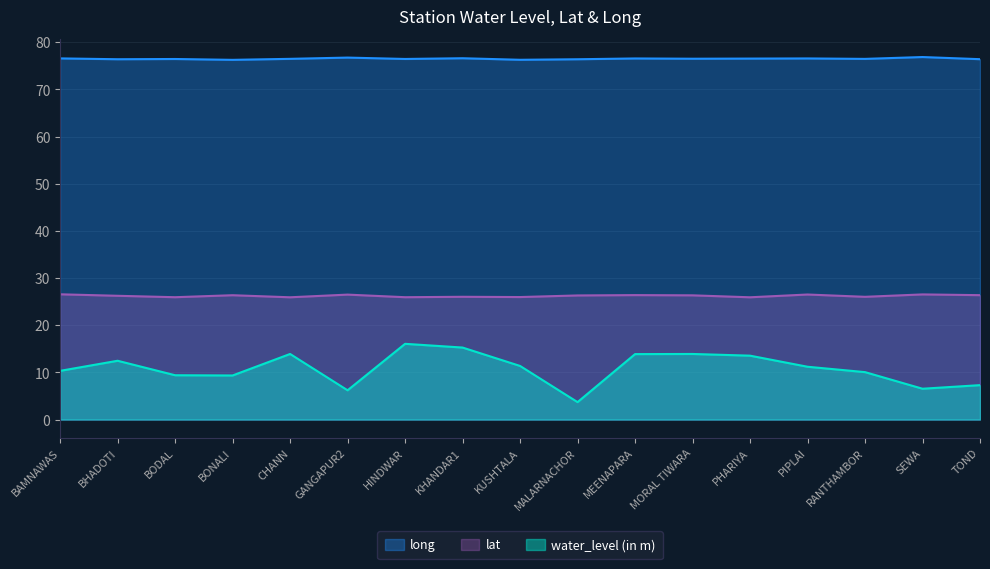

Which series has the widest spread of values?

water_level (in m)